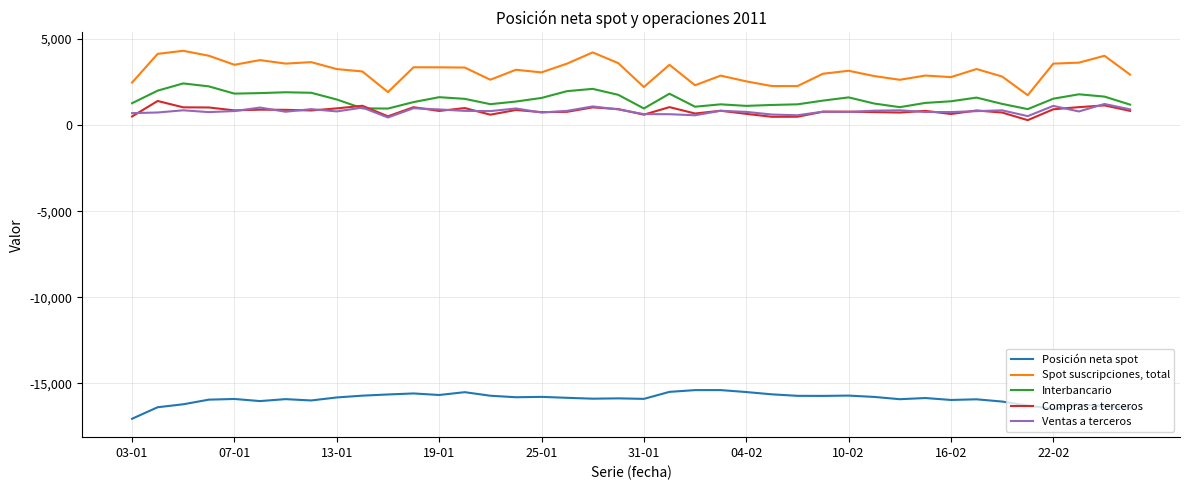

Which series has the widest spread of values?

Spot suscripciones, total